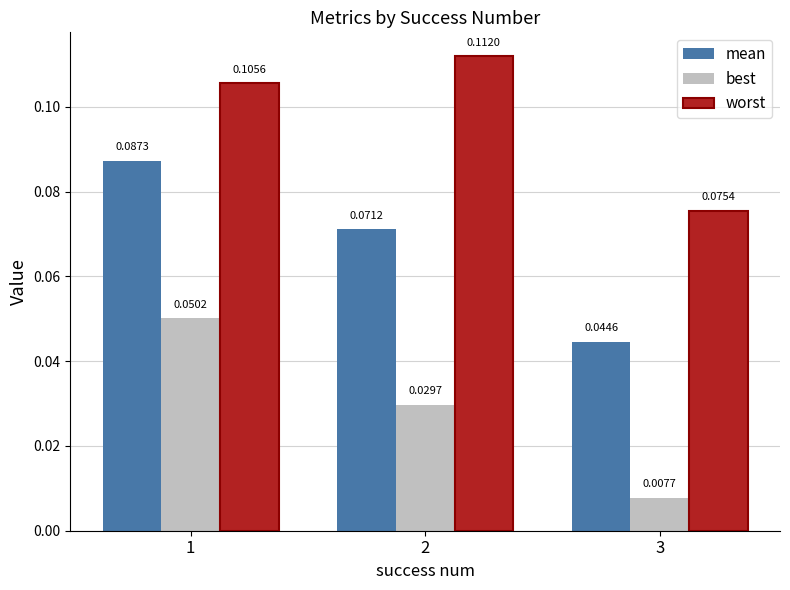

Which series changed the most between 2 and 3?

worst